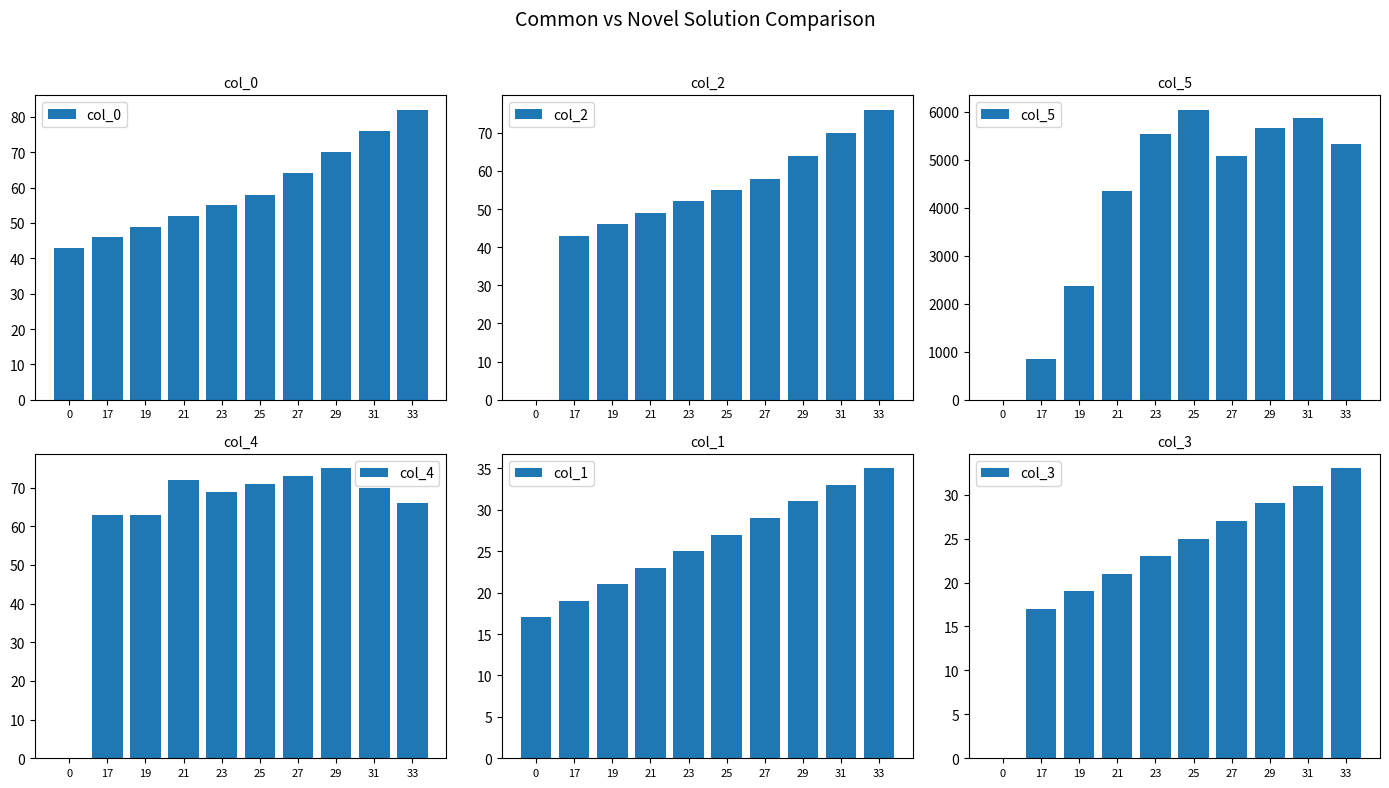

What is the difference between the maximum and minimum values in the col_3 series?

33.0